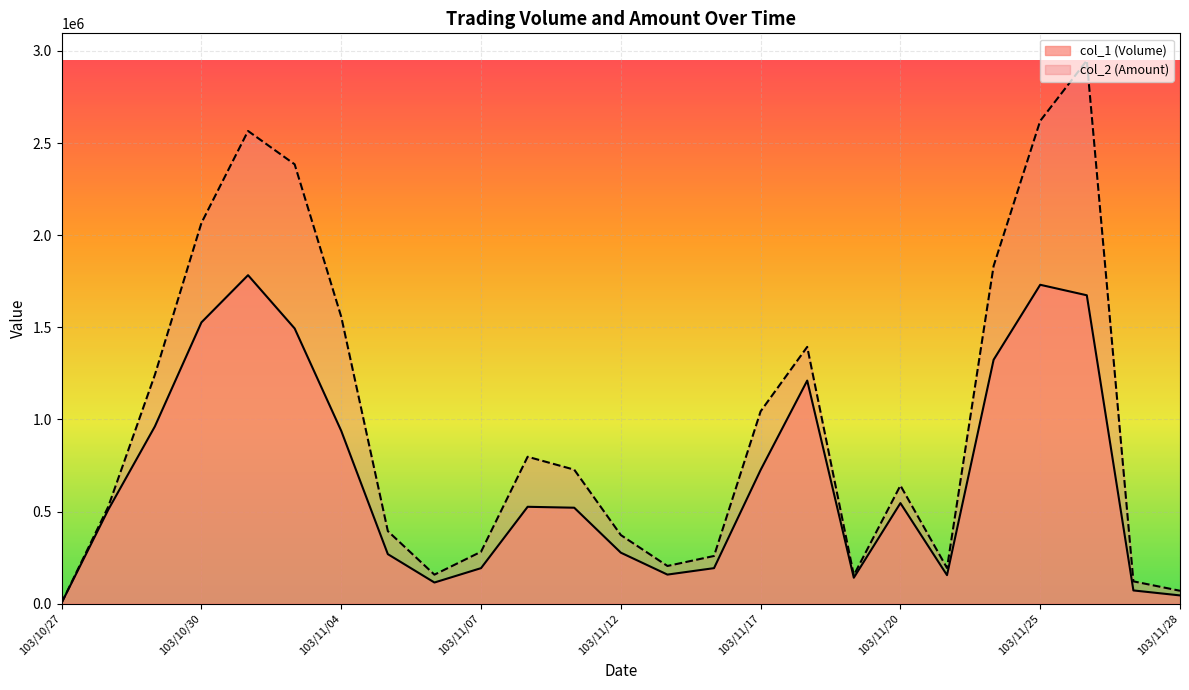

What is the label of the 1st point from the right?

103/11/28